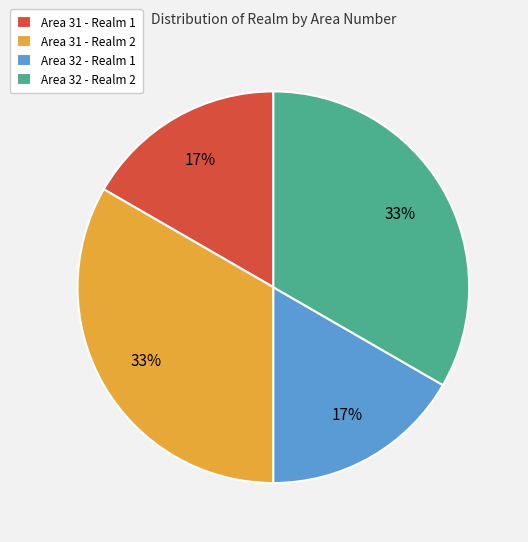

Is there any slice that represents more than half of the pie?

No